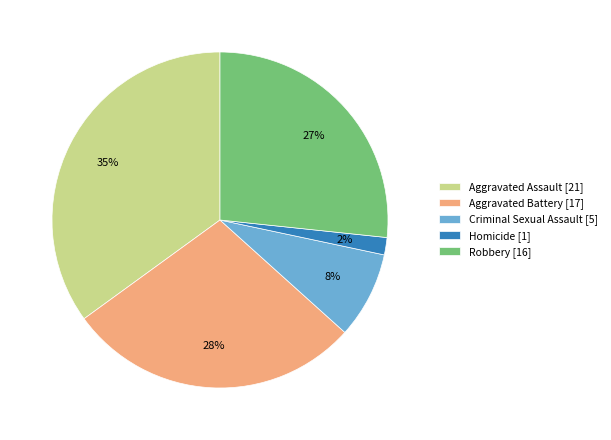

How many segments does this pie chart have?

5